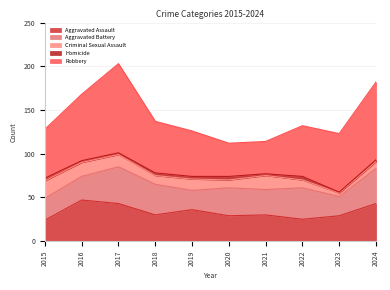

Which has a higher value, 2018 or 2017?

2017